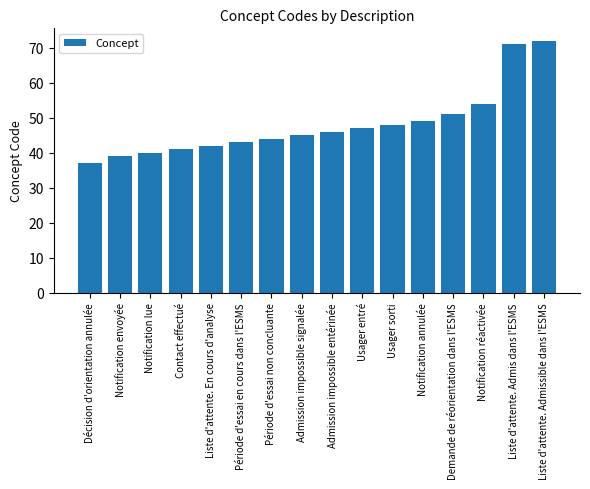

Does the chart contain any negative values?

No